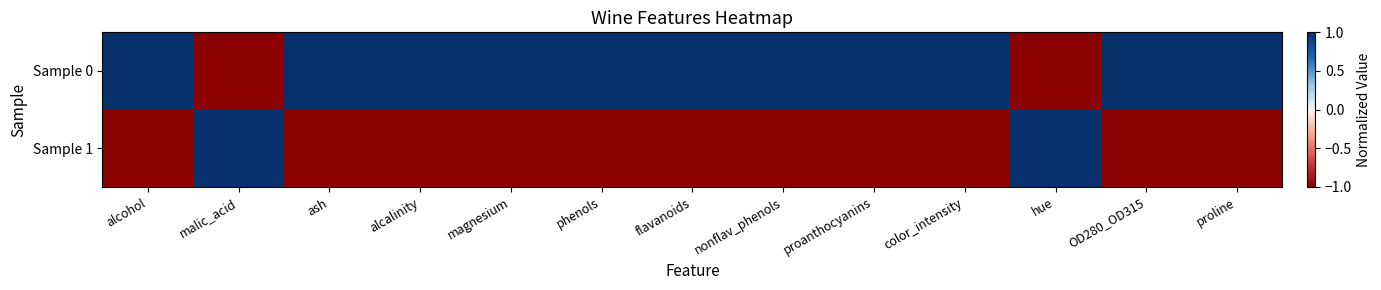

What is the minimum value shown in the chart?

-1.0